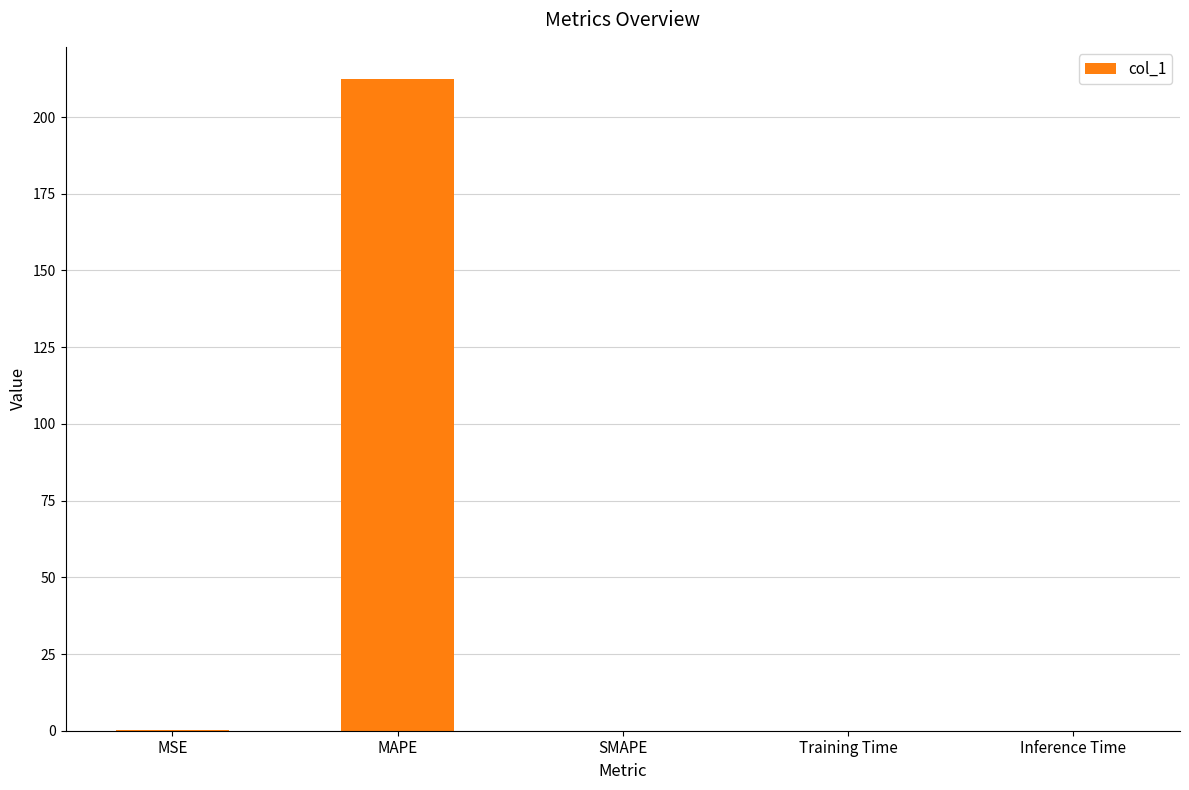

What is the sum of all values?

212.4